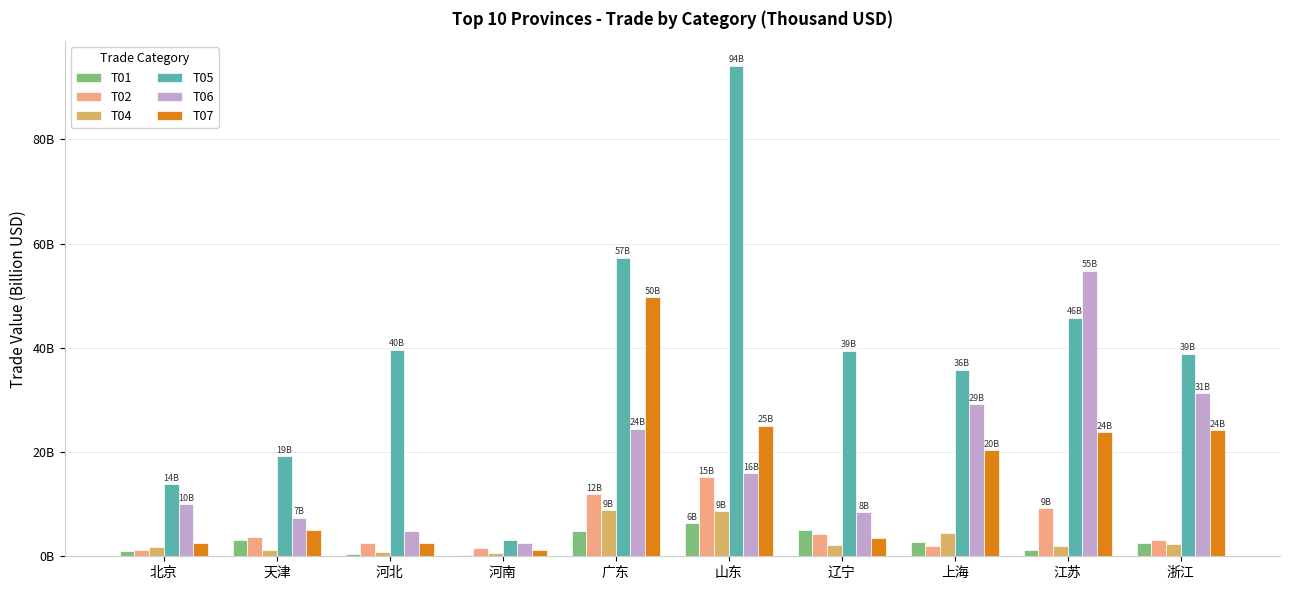

Which series has the widest spread of values?

T05